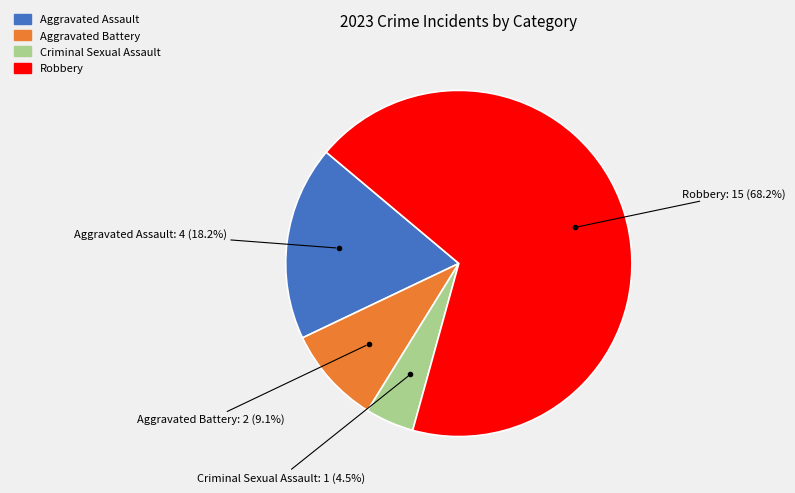

How much of the chart is everything except Criminal Sexual Assault?

95.5%